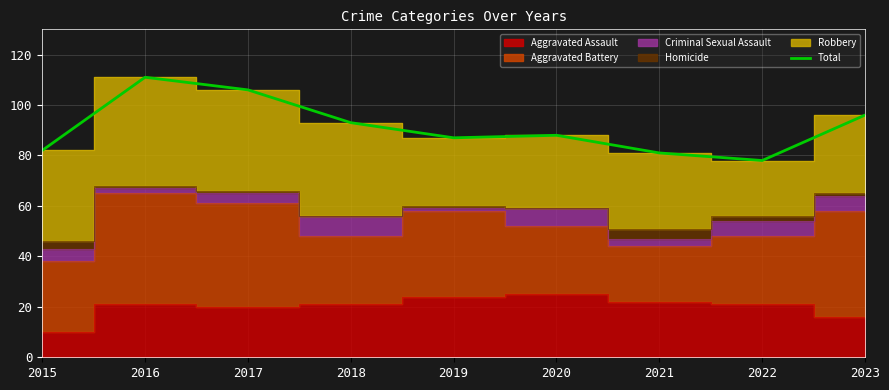

Rank the categories by value from highest to lowest.

2016, 2017, 2023, 2018, 2020, 2019, 2015, 2021, 2022